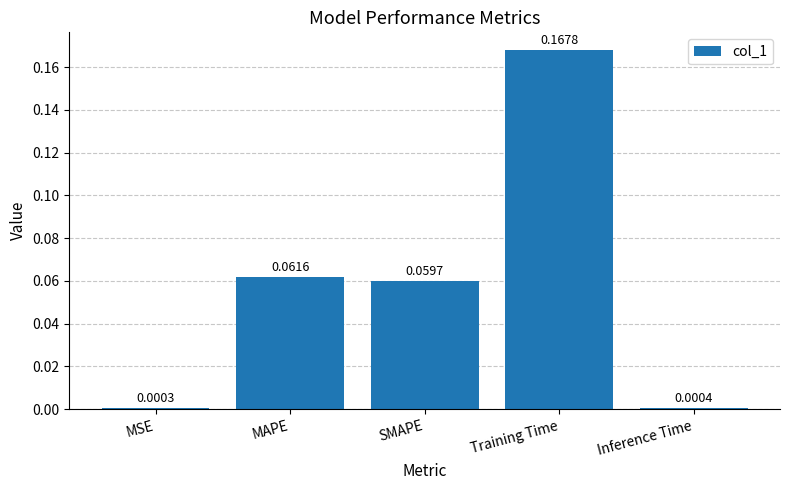

At which category does the chart reach its peak across all series?

Training Time